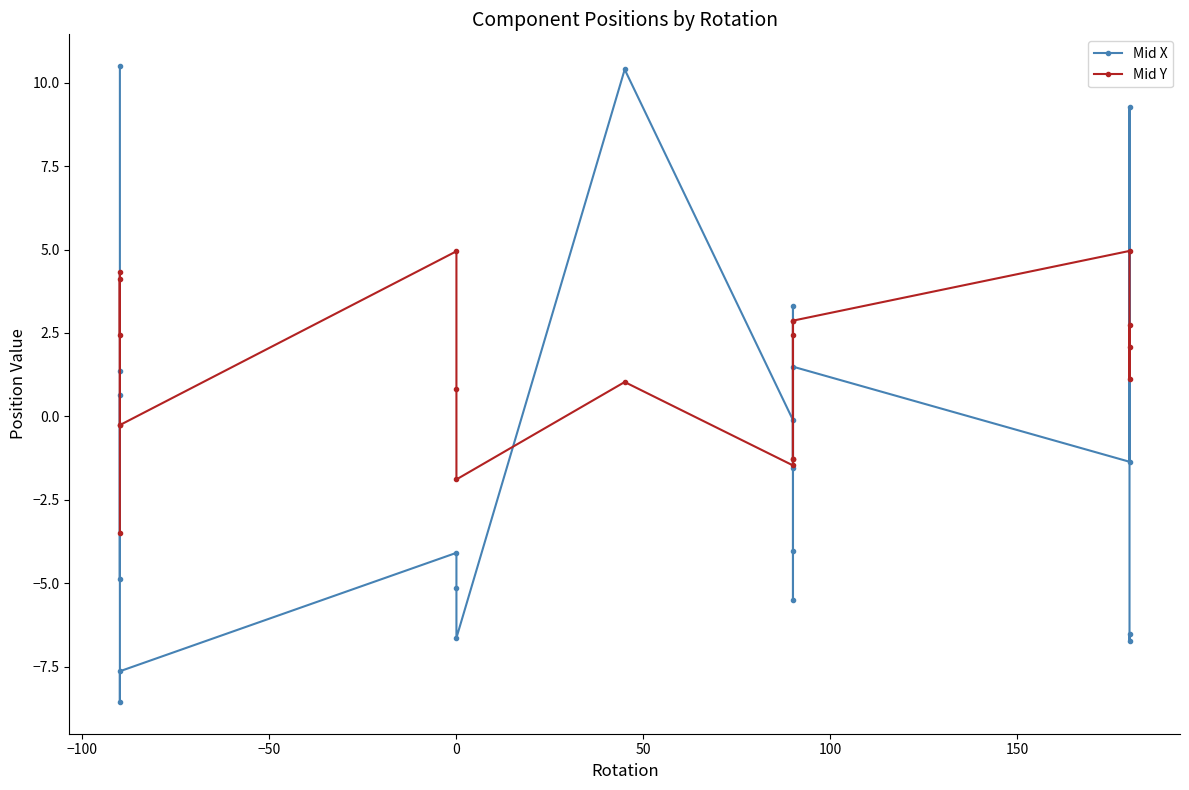

How many positive values does the Mid X series have?

7